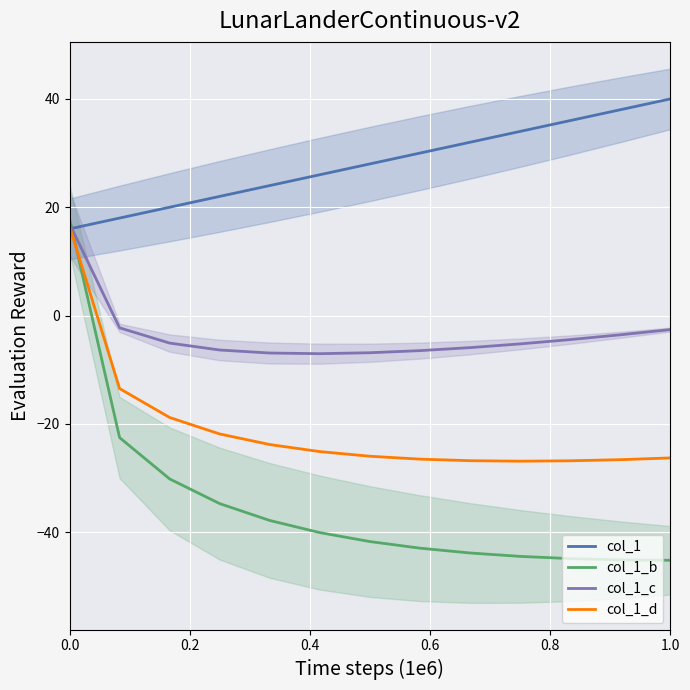

After their last crossing, which series has the higher values: col_1 or col_1_b?

col_1